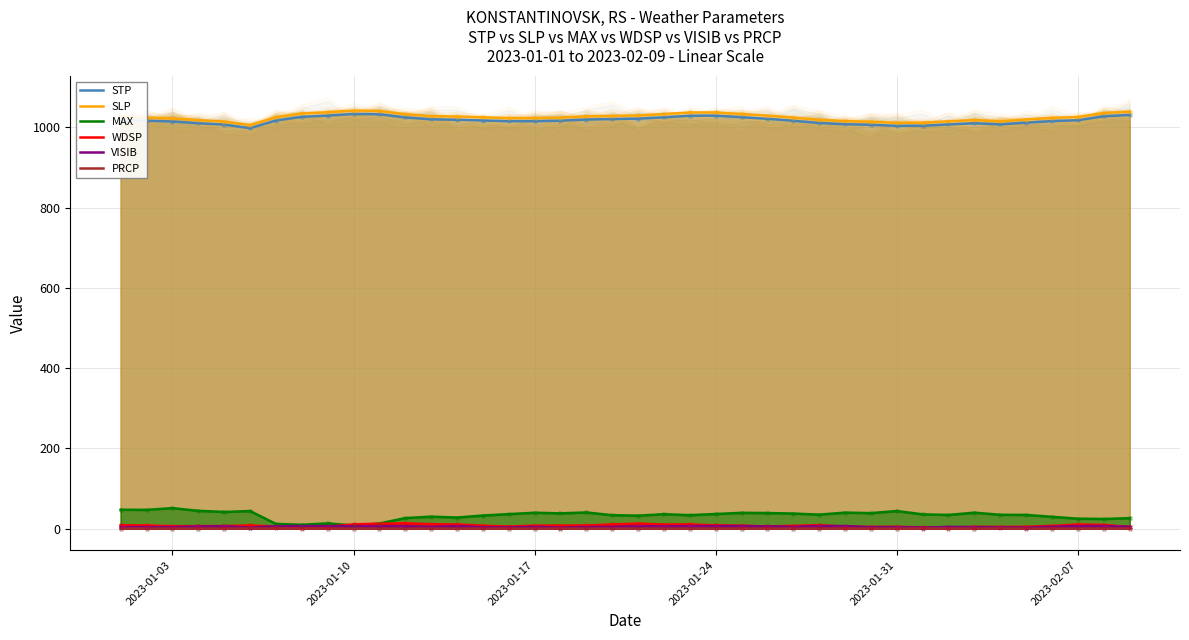

What are all the series names shown in the legend?

STP, SLP, MAX, WDSP, VISIB, PRCP